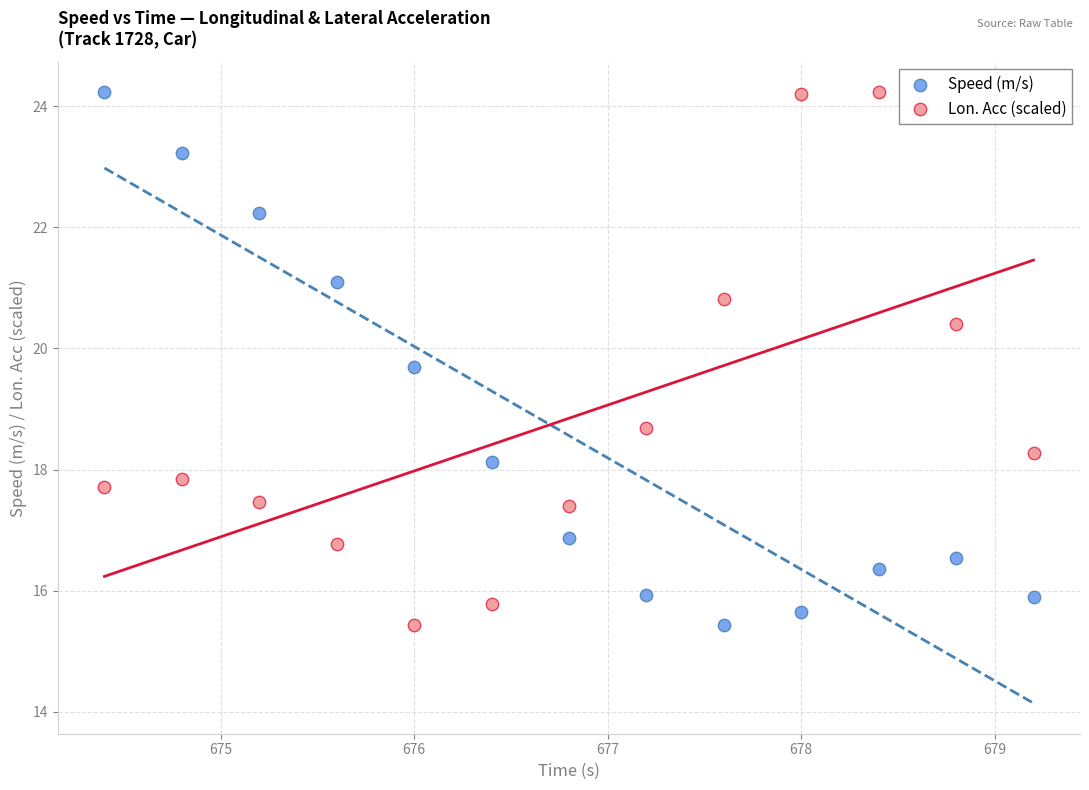

What are all the series names shown in the legend?

Speed (m/s), Lon. Acc (scaled)